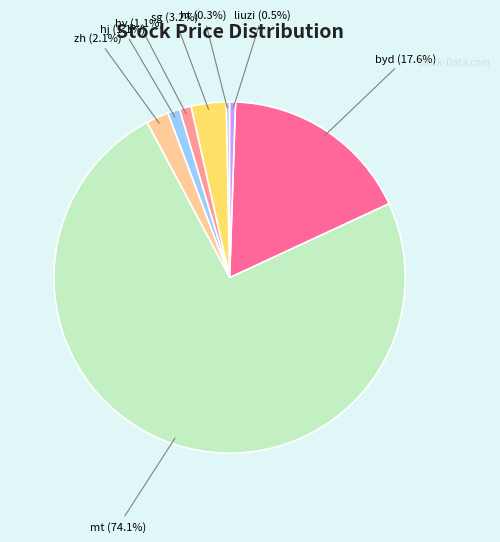

Is it true that zh is 2% of the pie?

True